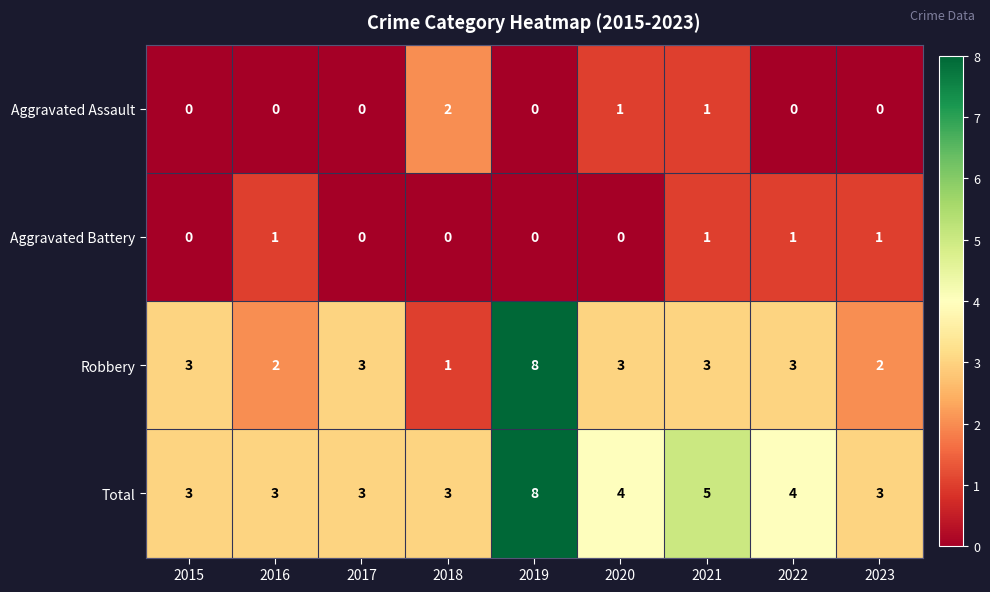

What is the average value of the Robbery series?

3